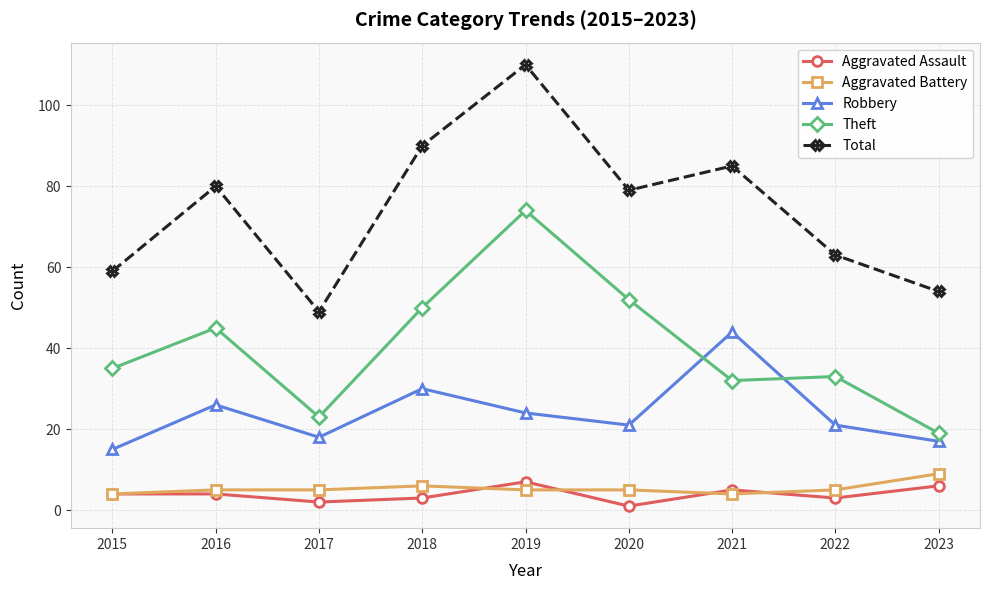

True or false: Total has more than 0 interior local peaks.

True